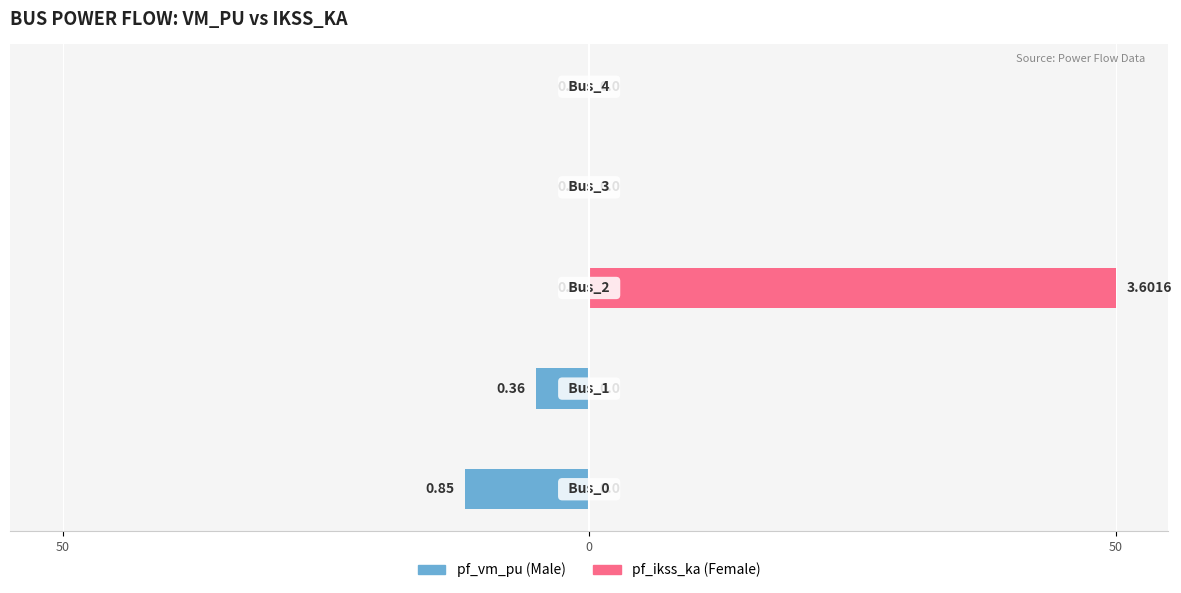

Which series has the largest range (max minus min)?

pf_ikss_ka